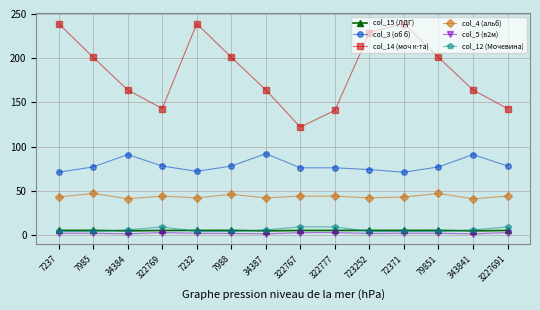

What is the spread (max minus min) of values at 723252?

227.2